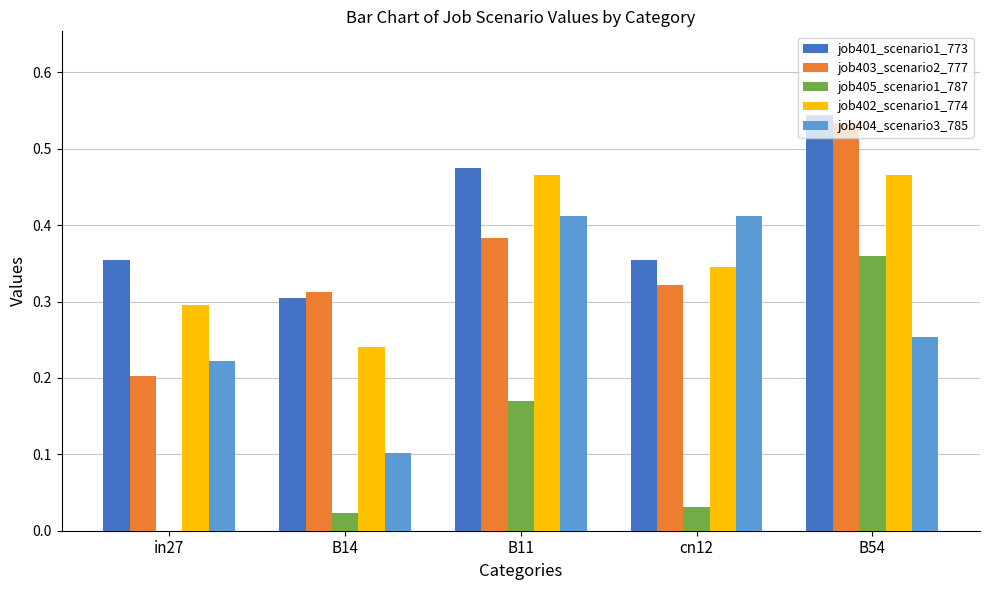

The job405_scenario1_787 series shows 0.1 at B11. True or false?

False